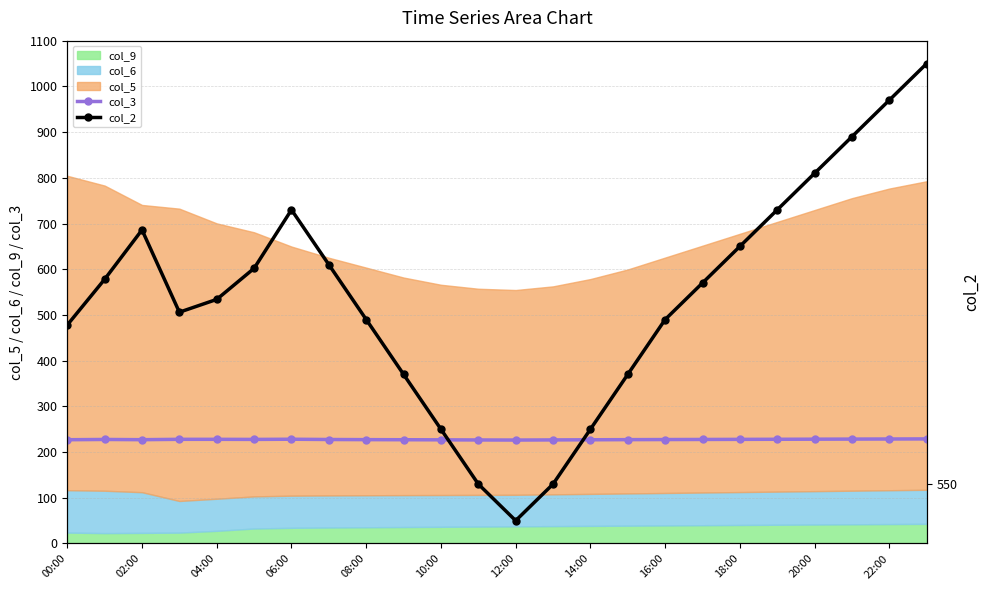

What is the maximum value for col_3?

228.8